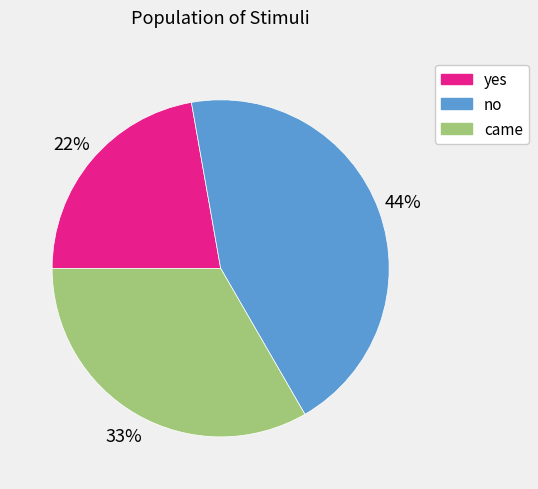

Is there any slice that represents more than half of the pie?

No